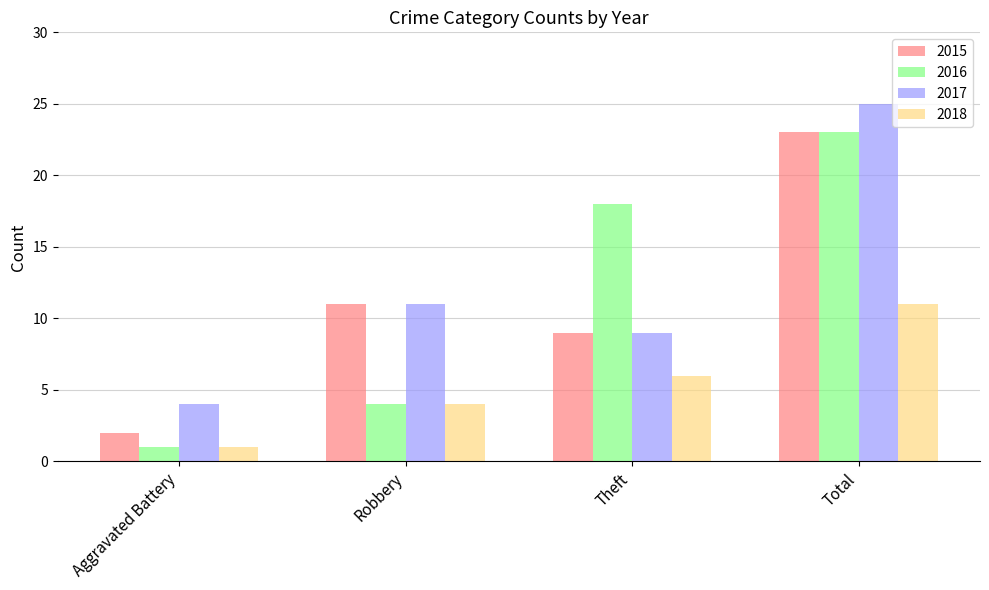

What is the total value across all series at Aggravated Battery?

8